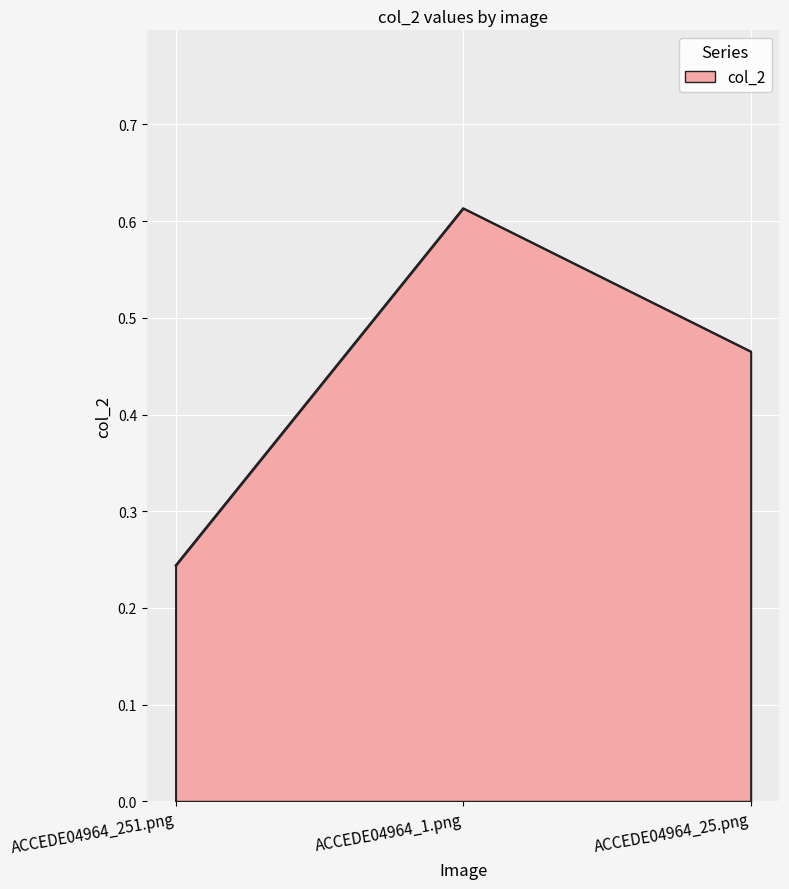

Rank the categories by value from highest to lowest.

ACCEDE04964_1.png, ACCEDE04964_25.png, ACCEDE04964_251.png